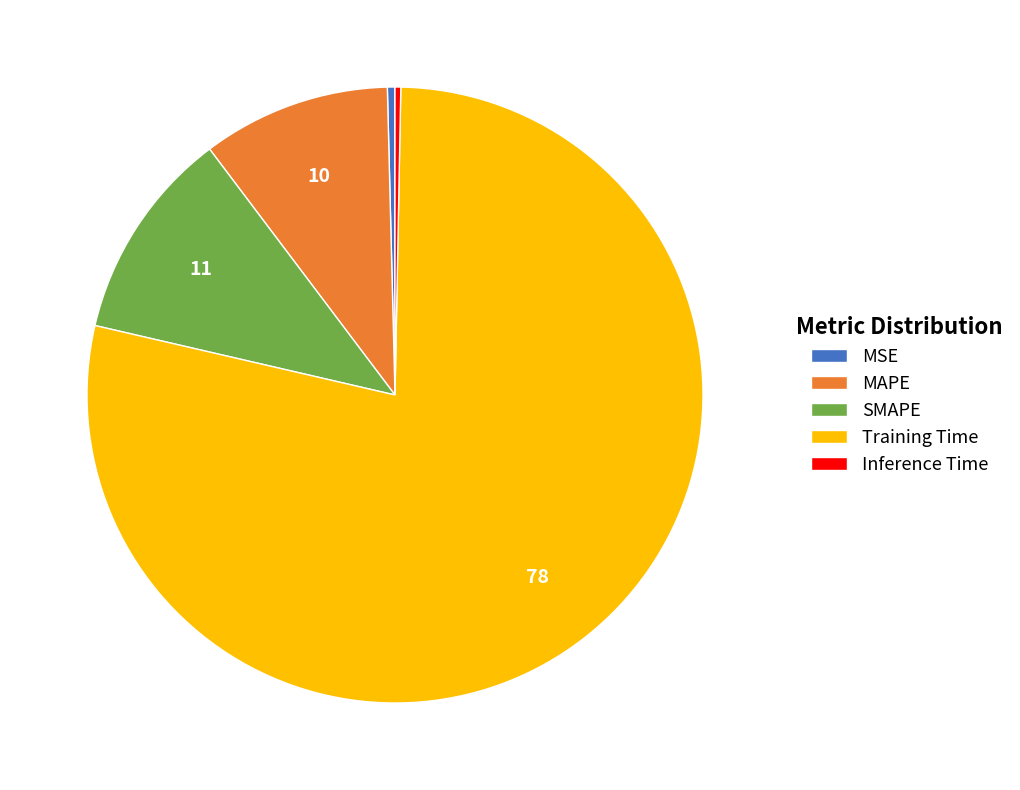

Is it true that MAPE is 10% of the pie?

True